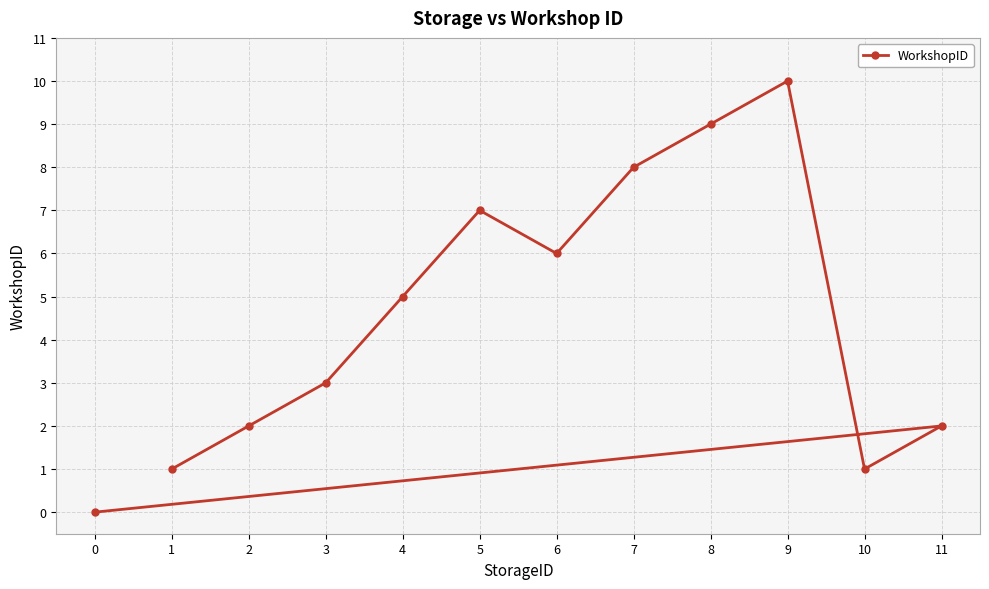

At which label does the data first exceed 5?

5